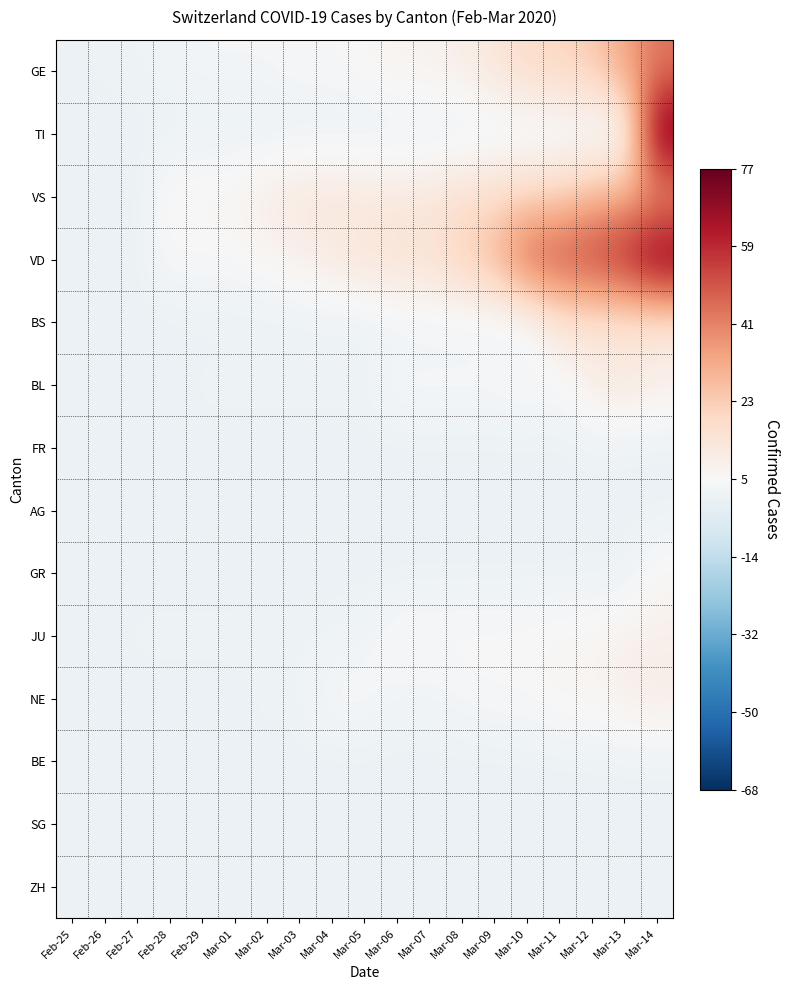

Reading left to right, what are all the values shown in this chart?

GE: Feb-25=-4.5	Feb-26=-3.5	Feb-27=-3.5	Feb-28=-2.5	Feb-29=-1.5	Mar-01=-1.5	Mar-02=-1.5	Mar-03=-0.5	Mar-04=-0.5	Mar-05=0.5	Mar-06=2.5	Mar-07=2.5	Mar-08=4.5	Mar-09=8.5	Mar-10=13.5	Mar-11=15.5	Mar-12=18.5	Mar-13=28.5	Mar-14=38.5
TI: Feb-25=-4.5	Feb-26=-4.5	Feb-27=-4.5	Feb-28=-4.5	Feb-29=-4.5	Mar-01=-4.5	Mar-02=-4.5	Mar-03=-4.5	Mar-04=-4.5	Mar-05=-4.5	Mar-06=-4.5	Mar-07=-4.5	Mar-08=-4.5	Mar-09=-4.5	Mar-10=-4.5	Mar-11=-4.5	Mar-12=-4.5	Mar-13=-4.5	Mar-14=72.5
VS: Feb-25=-4.5	Feb-26=-4.5	Feb-27=-4.5	Feb-28=1.5	Feb-29=1.5	Mar-01=2.5	Mar-02=5.5	Mar-03=7.5	Mar-04=8.5	Mar-05=6.5	Mar-06=7.5	Mar-07=7.5	Mar-08=11.5	Mar-09=12.5	Mar-10=15.5	Mar-11=16.5	Mar-12=23.5	Mar-13=25.5	Mar-14=29.5
VD: Feb-25=-4.5	Feb-26=-4.5	Feb-27=-4.5	Feb-28=-0.5	Feb-29=-0.5	Mar-01=-0.5	Mar-02=1.5	Mar-03=3.5	Mar-04=6.5	Mar-05=9.5	Mar-06=10.5	Mar-07=11.5	Mar-08=17.5	Mar-09=24.5	Mar-10=44.5	Mar-11=47.5	Mar-12=51.5	Mar-13=57.5	Mar-14=71.5
BS: Feb-25=-4.5	Feb-26=-4.5	Feb-27=-4.5	Feb-28=-4.5	Feb-29=-4.5	Mar-01=-4.5	Mar-02=-4.5	Mar-03=-4.5	Mar-04=-4.5	Mar-05=-4.5	Mar-06=-3.5	Mar-07=-3.5	Mar-08=-3.5	Mar-09=-3.5	Mar-10=-3.5	Mar-11=8.5	Mar-12=8.5	Mar-13=8.5	Mar-14=8.5
BL: Feb-25=-4.5	Feb-26=-4.5	Feb-27=-4.5	Feb-28=-4.5	Feb-29=-3.5	Mar-01=-3.5	Mar-02=-3.5	Mar-03=-3.5	Mar-04=-3.5	Mar-05=-3.5	Mar-06=-0.5	Mar-07=-0.5	Mar-08=-0.5	Mar-09=-0.5	Mar-10=0.5	Mar-11=-1.5	Mar-12=4.5	Mar-13=7.5	Mar-14=3.5
FR: Feb-25=-4.5	Feb-26=-4.5	Feb-27=-4.5	Feb-28=-4.5	Feb-29=-4.5	Mar-01=-4.5	Mar-02=-4.5	Mar-03=-4.5	Mar-04=-4.5	Mar-05=-4.5	Mar-06=-4.5	Mar-07=-4.5	Mar-08=-4.5	Mar-09=-4.5	Mar-10=-4.5	Mar-11=-4.5	Mar-12=-4.5	Mar-13=-4.5	Mar-14=-4.5
AG: Feb-25=-4.5	Feb-26=-4.5	Feb-27=-4.5	Feb-28=-4.5	Feb-29=-4.5	Mar-01=-4.5	Mar-02=-4.5	Mar-03=-4.5	Mar-04=-4.5	Mar-05=-4.5	Mar-06=-4.5	Mar-07=-4.5	Mar-08=-4.5	Mar-09=-4.5	Mar-10=-4.5	Mar-11=-4.5	Mar-12=-3.5	Mar-13=-4.5	Mar-14=-4.5
GR: Feb-25=-4.5	Feb-26=-4.5	Feb-27=-4.5	Feb-28=-4.5	Feb-29=-4.5	Mar-01=-4.5	Mar-02=-4.5	Mar-03=-4.5	Mar-04=-4.5	Mar-05=-4.5	Mar-06=-4.5	Mar-07=-4.5	Mar-08=-4.5	Mar-09=-4.5	Mar-10=-4.5	Mar-11=-4.5	Mar-12=-4.5	Mar-13=-4.5	Mar-14=1.5
JU: Feb-25=-4.5	Feb-26=-4.5	Feb-27=-3.5	Feb-28=-3.5	Feb-29=-3.5	Mar-01=-3.5	Mar-02=-3.5	Mar-03=-3.5	Mar-04=-3.5	Mar-05=-2.5	Mar-06=0.5	Mar-07=0.5	Mar-08=0.5	Mar-09=0.5	Mar-10=0.5	Mar-11=1.5	Mar-12=1.5	Mar-13=3.5	Mar-14=3.5
NE: Feb-25=-4.5	Feb-26=-4.5	Feb-27=-4.5	Feb-28=-4.5	Feb-29=-4.5	Mar-01=-4.5	Mar-02=-3.5	Mar-03=-3.5	Mar-04=-0.5	Mar-05=-0.5	Mar-06=-2.5	Mar-07=-2.5	Mar-08=-1.5	Mar-09=-0.5	Mar-10=-0.5	Mar-11=1.5	Mar-12=1.5	Mar-13=4.5	Mar-14=5.5
BE: Feb-25=-4.5	Feb-26=-4.5	Feb-27=-4.5	Feb-28=-4.5	Feb-29=-4.5	Mar-01=-4.5	Mar-02=-4.5	Mar-03=-4.5	Mar-04=-4.5	Mar-05=-4.5	Mar-06=-4.5	Mar-07=-4.5	Mar-08=-4.5	Mar-09=-4.5	Mar-10=-4.5	Mar-11=-4.5	Mar-12=-4.5	Mar-13=-4.5	Mar-14=-4.5
SG: Feb-25=-4.5	Feb-26=-4.5	Feb-27=-4.5	Feb-28=-4.5	Feb-29=-4.5	Mar-01=-4.5	Mar-02=-4.5	Mar-03=-4.5	Mar-04=-4.5	Mar-05=-4.5	Mar-06=-4.5	Mar-07=-4.5	Mar-08=-4.5	Mar-09=-4.5	Mar-10=-4.5	Mar-11=-4.5	Mar-12=-4.5	Mar-13=-4.5	Mar-14=-4.5
ZH: Feb-25=-4.5	Feb-26=-4.5	Feb-27=-4.5	Feb-28=-4.5	Feb-29=-4.5	Mar-01=-4.5	Mar-02=-4.5	Mar-03=-4.5	Mar-04=-4.5	Mar-05=-4.5	Mar-06=-4.5	Mar-07=-4.5	Mar-08=-4.5	Mar-09=-4.5	Mar-10=-4.5	Mar-11=-4.5	Mar-12=-4.5	Mar-13=-4.5	Mar-14=-4.5